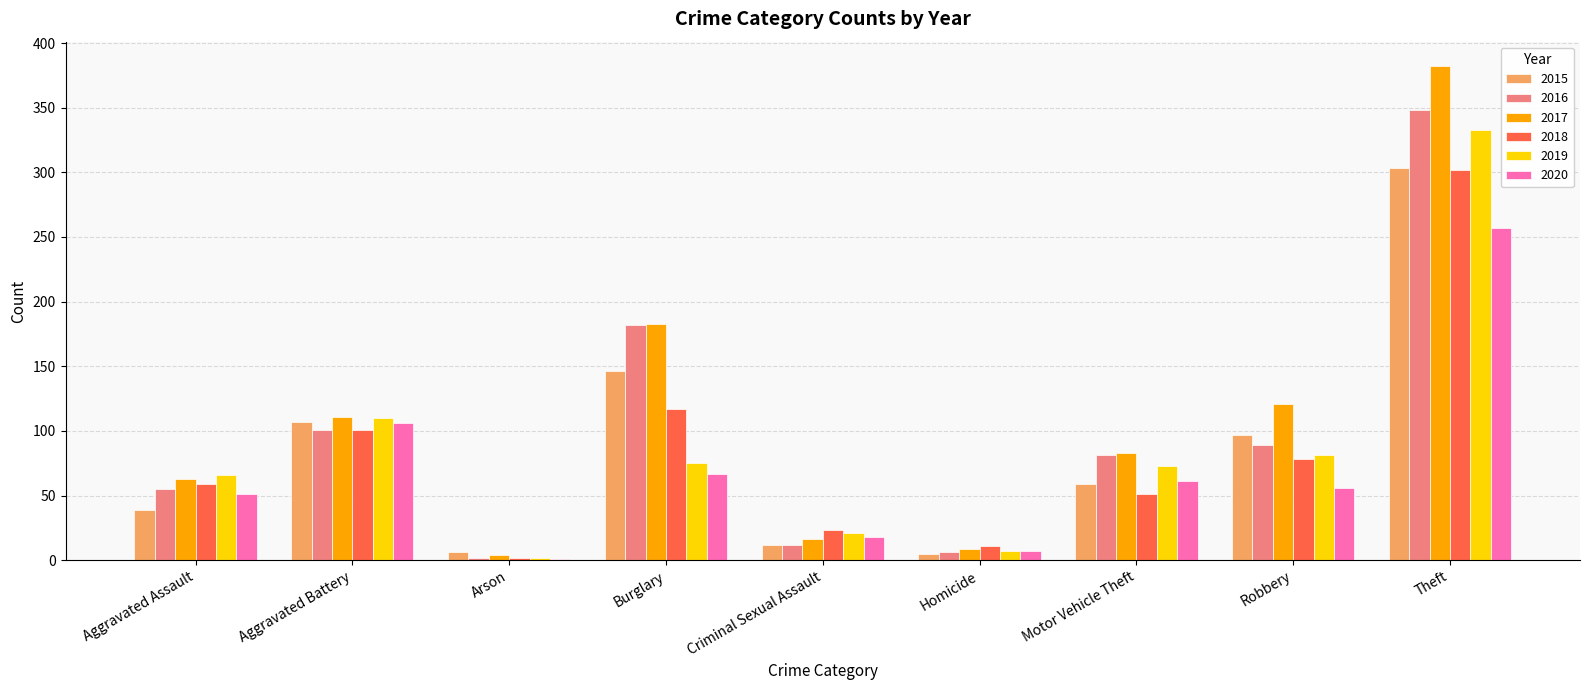

Is the value of 2017 at Aggravated Battery greater than the value of 2015 at Theft?

No